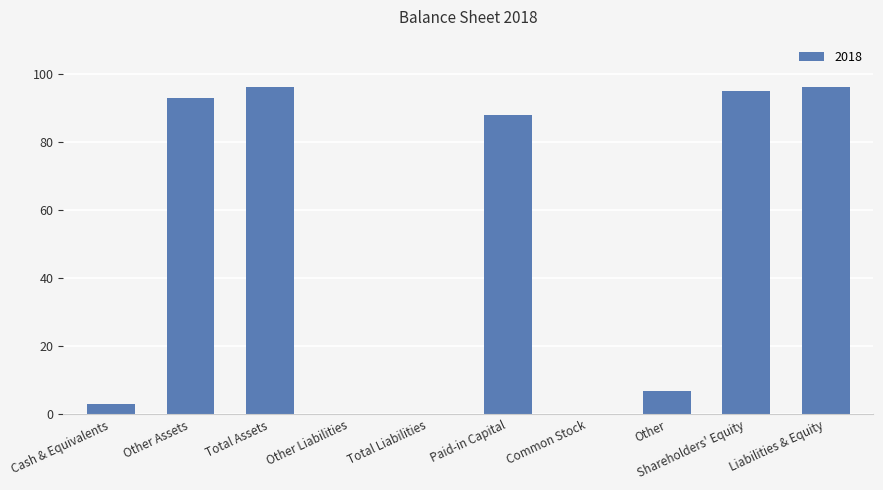

What is the sum of all values?

478